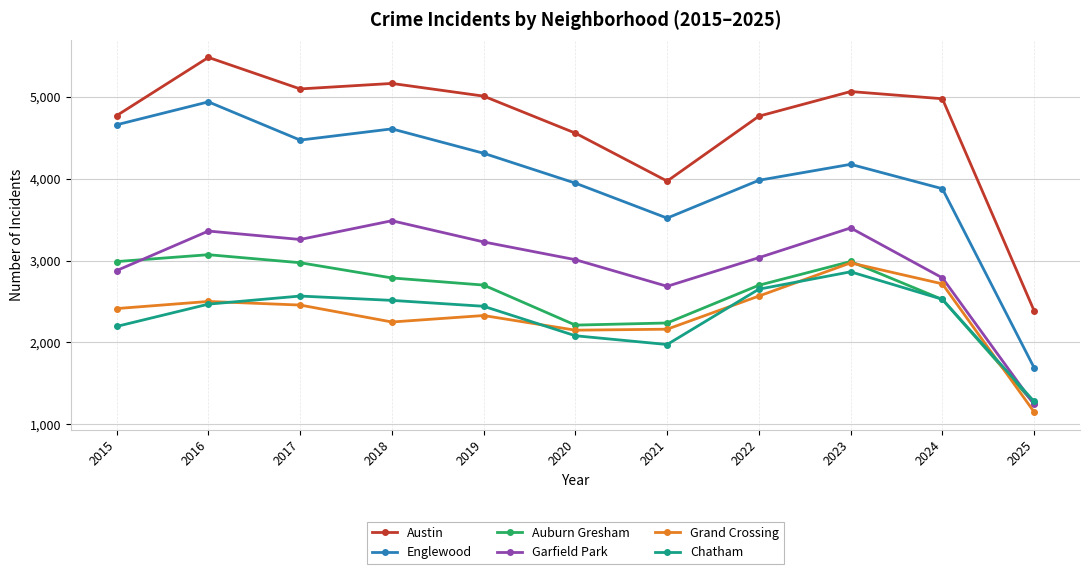

How many interior local peaks does the Garfield Park series have?

3